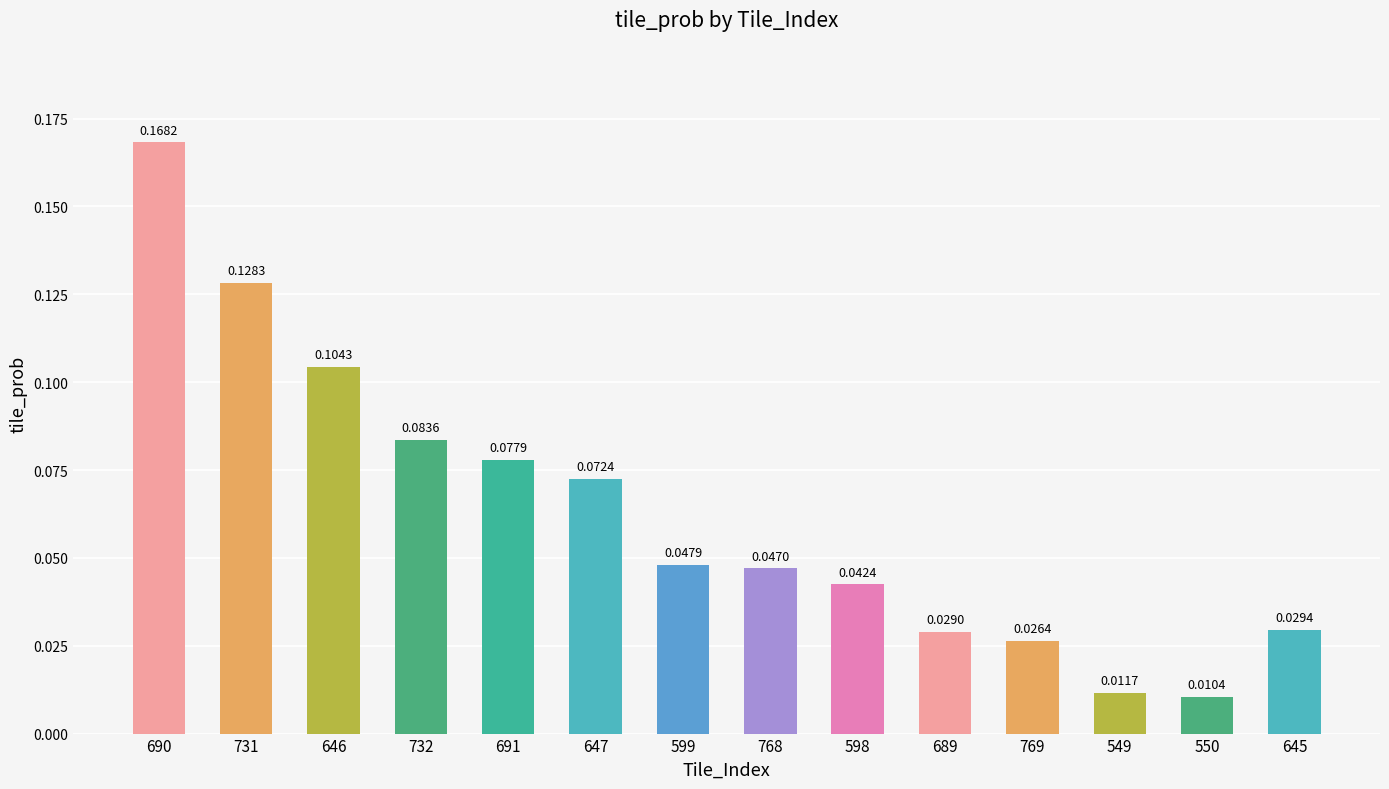

What is the label of the 3rd bar from the right?

549